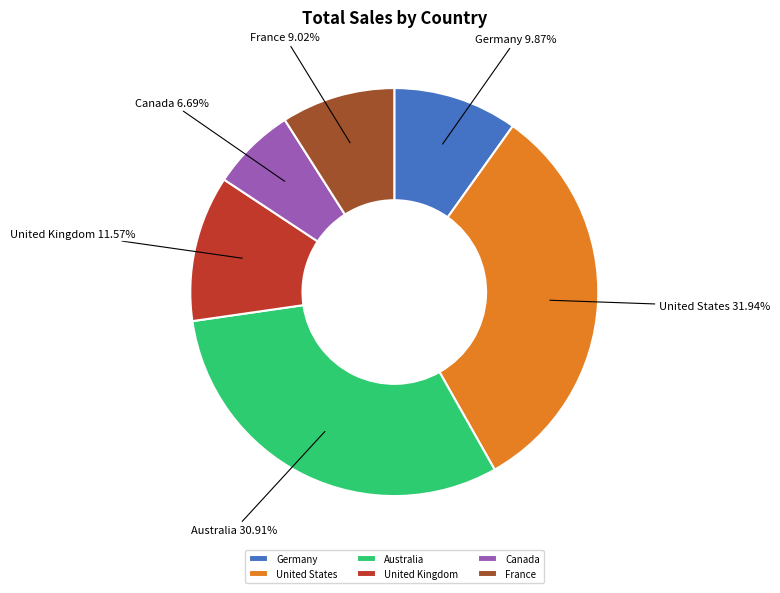

The United Kingdom slice represents 5% of the pie. True or false?

False